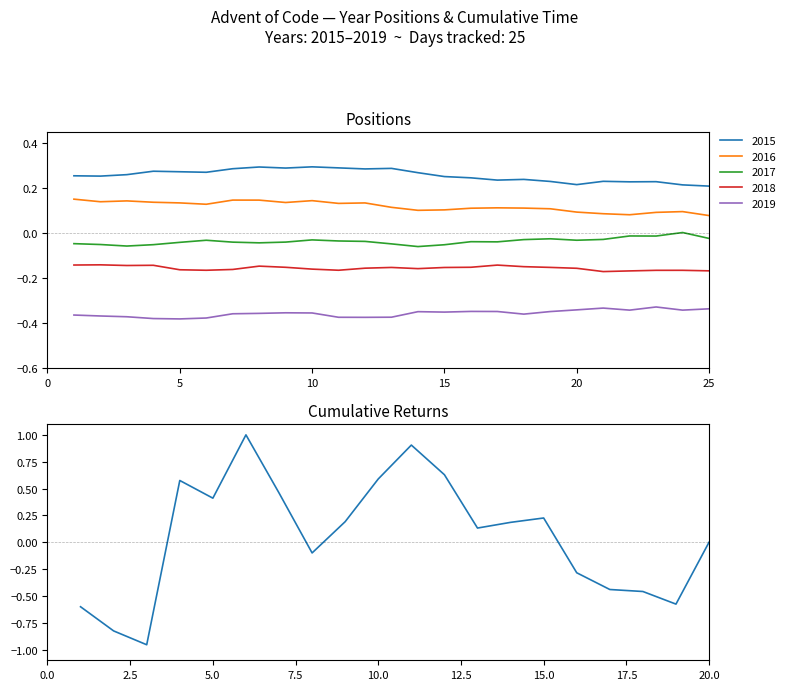

True or false: there are more than 1 points higher than both neighbors.

True